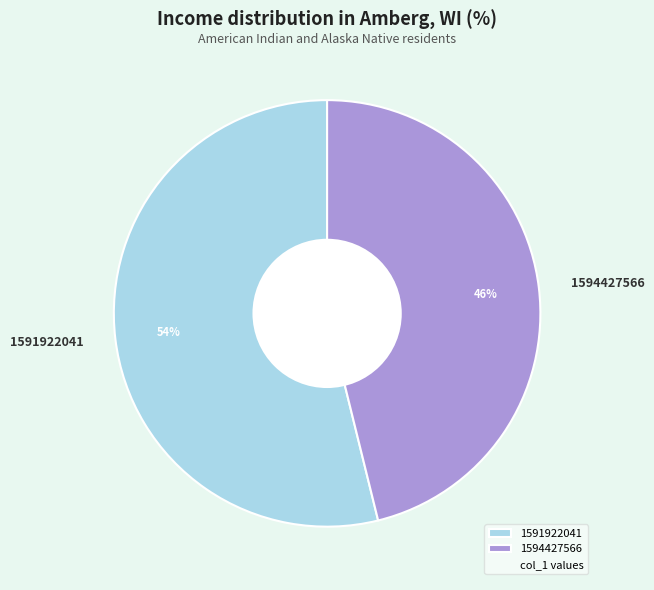

Which slice represents more than half of the pie?

1591922041